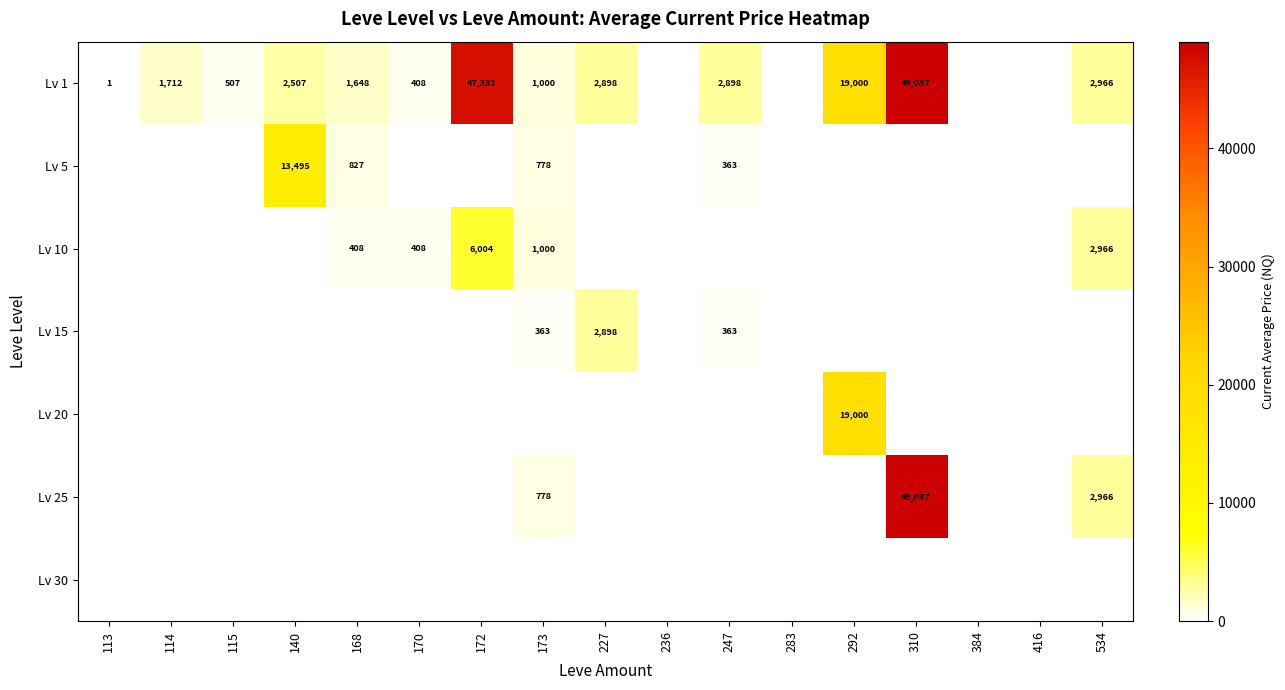

True or false: Lv 1 has a value of 1092 at 227.

False